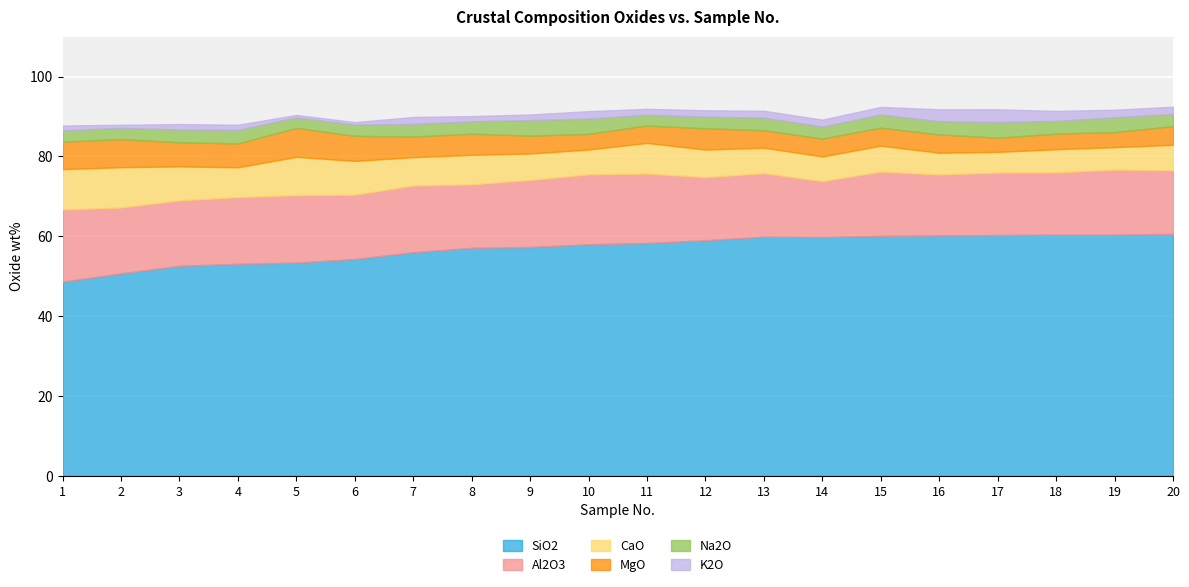

What is the value of the Na2O point at the 19th from the left?

3.7